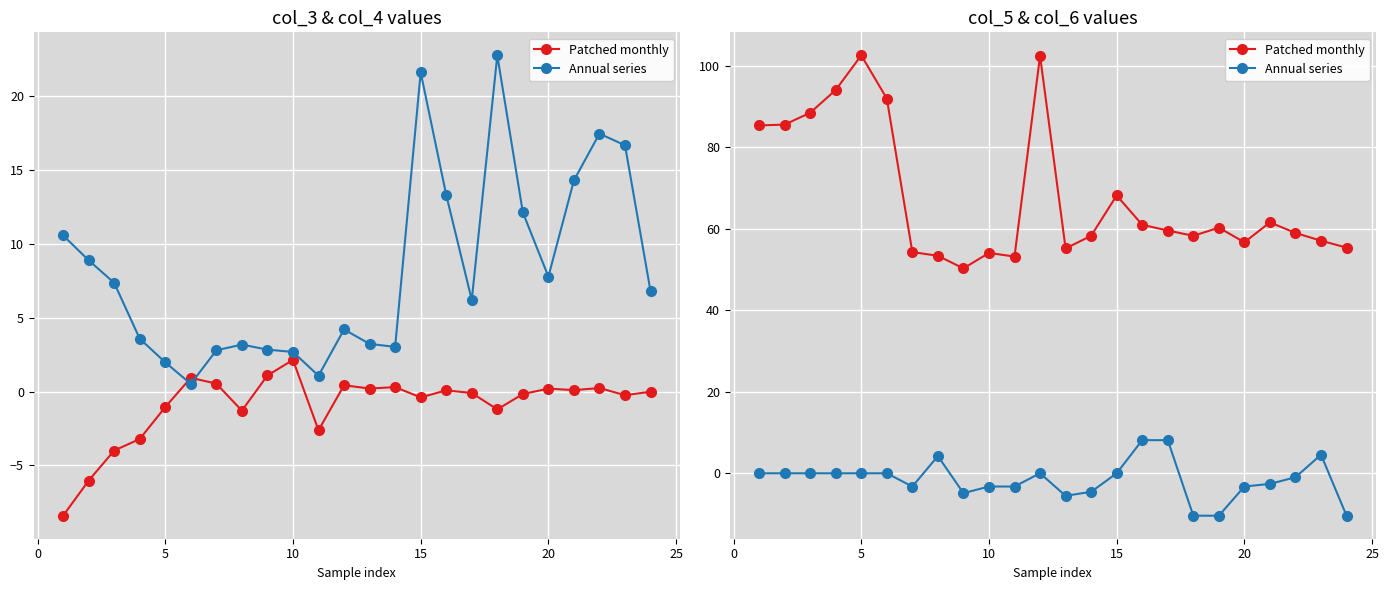

True or false: Annual series and Patched monthly intersect in this chart.

False